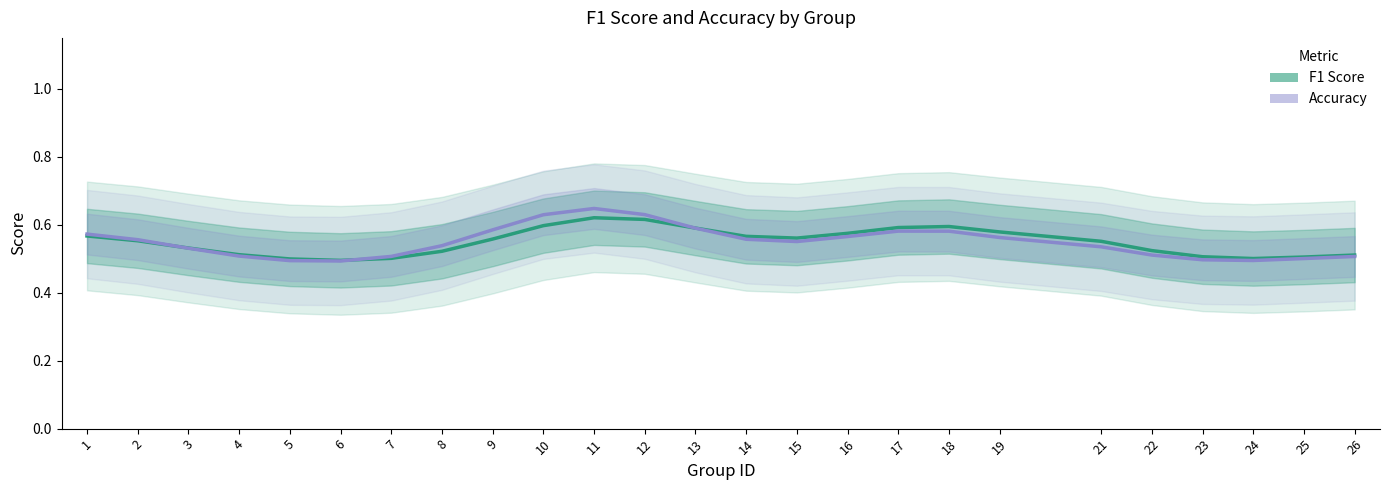

Which series changed the most between 12 and 16?

Accuracy